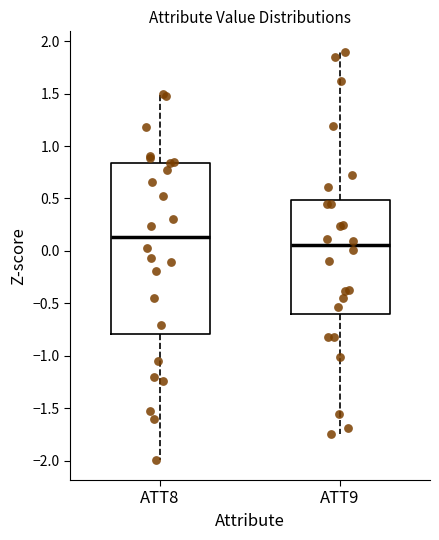

Reading left to right, transcribe this box plot: for each box, give where its median line is, the range the box spans, and where its two whiskers end, as read against the y-axis. The values are not printed on the chart, so give them approximately, as read against the axis.

ATT8: median 0.15, box -0.80 to 0.85, whiskers -2.00 to 1.50
ATT9: median 0.05, box -0.60 to 0.50, whiskers -1.75 to 1.90